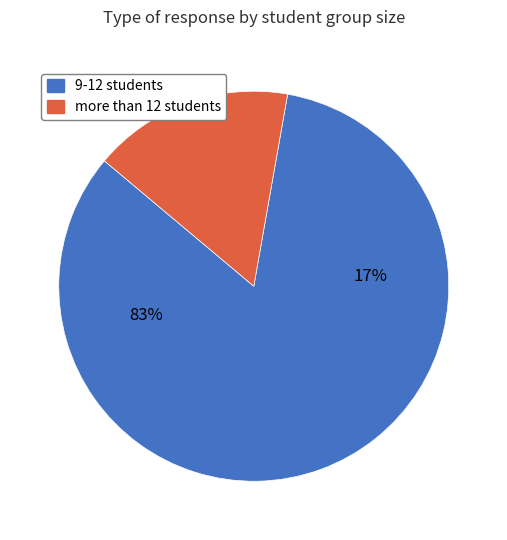

How many slices are in this pie chart?

2